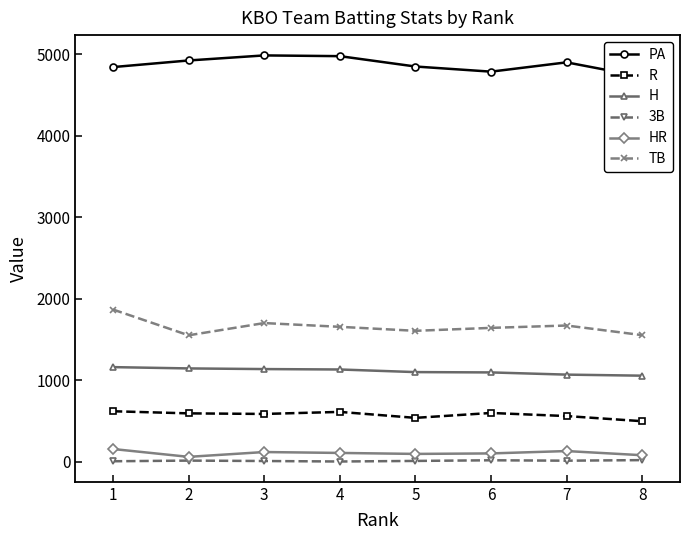

At which label does PA first exceed 4899?

2